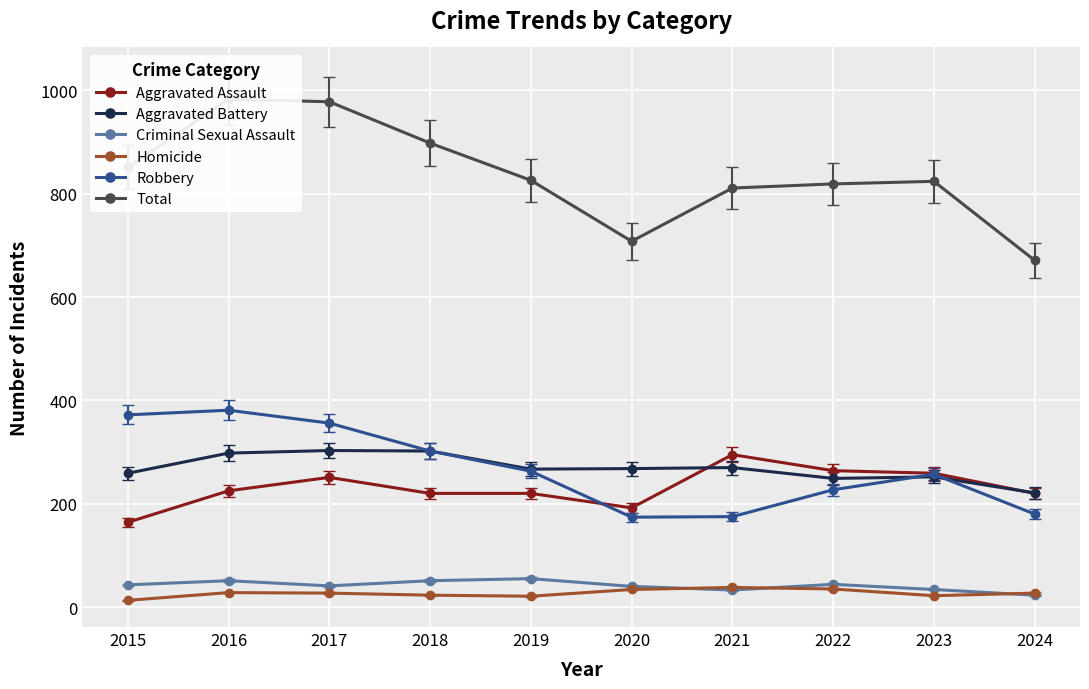

Reading left to right, extract all data points from this chart.

Aggravated Assault: 2015=164	2016=225	2017=251	2018=220	2019=220	2020=192	2021=295	2022=264	2023=259	2024=220
Aggravated Battery: 2015=259	2016=298	2017=303	2018=302	2019=267	2020=268	2021=270	2022=249	2023=252	2024=221
Criminal Sexual Assault: 2015=43	2016=51	2017=41	2018=51	2019=55	2020=40	2021=33	2022=44	2023=34	2024=23
Homicide: 2015=13	2016=28	2017=27	2018=23	2019=21	2020=34	2021=38	2022=35	2023=22	2024=27
Robbery: 2015=372	2016=381	2017=356	2018=302	2019=263	2020=174	2021=175	2022=227	2023=257	2024=180
Total: 2015=851	2016=983	2017=978	2018=898	2019=826	2020=708	2021=811	2022=819	2023=824	2024=671